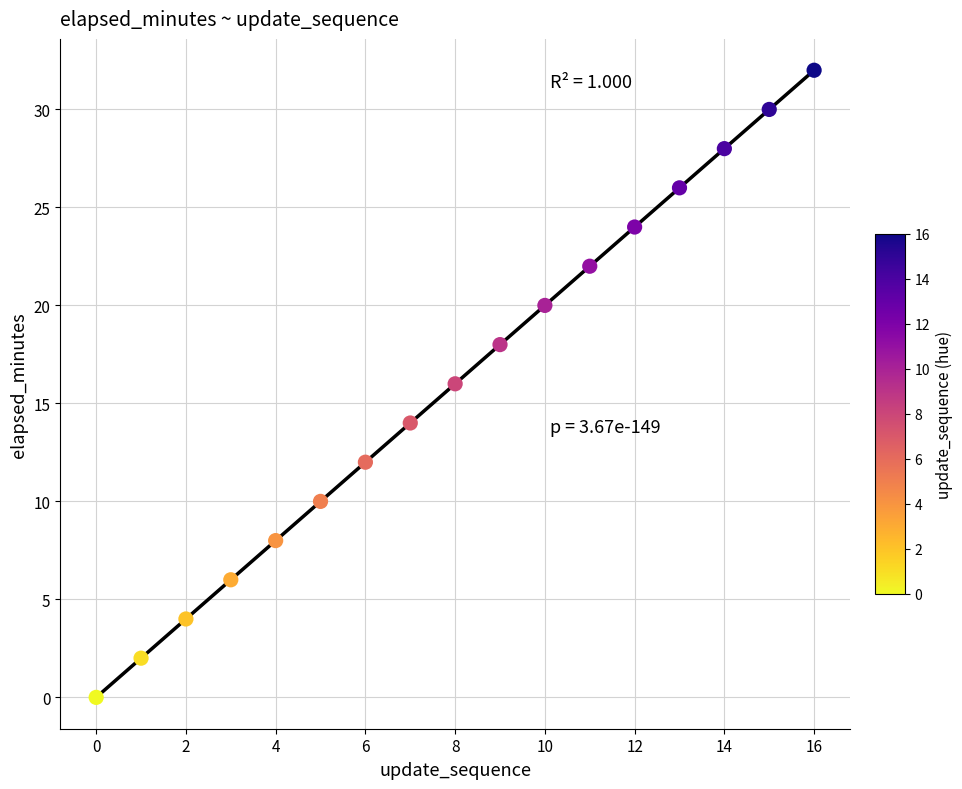

What is the range of Y values (max minus min)?

32